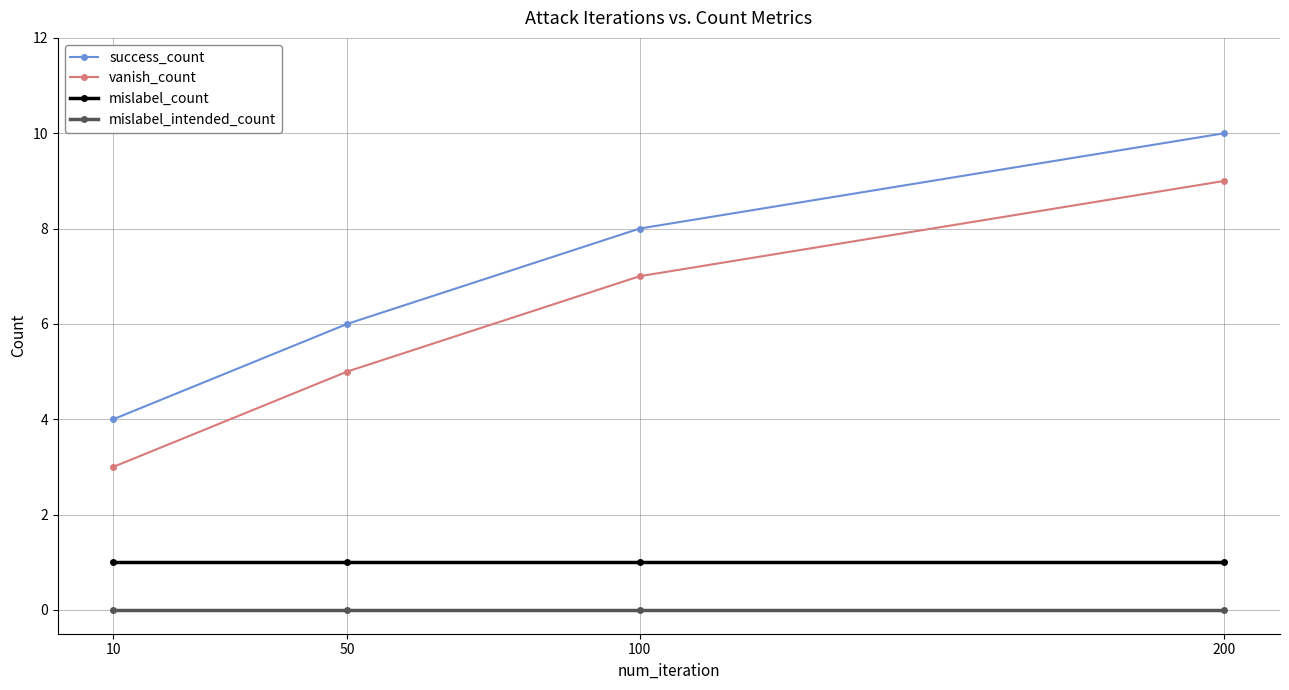

How many lines are shown in the chart?

4